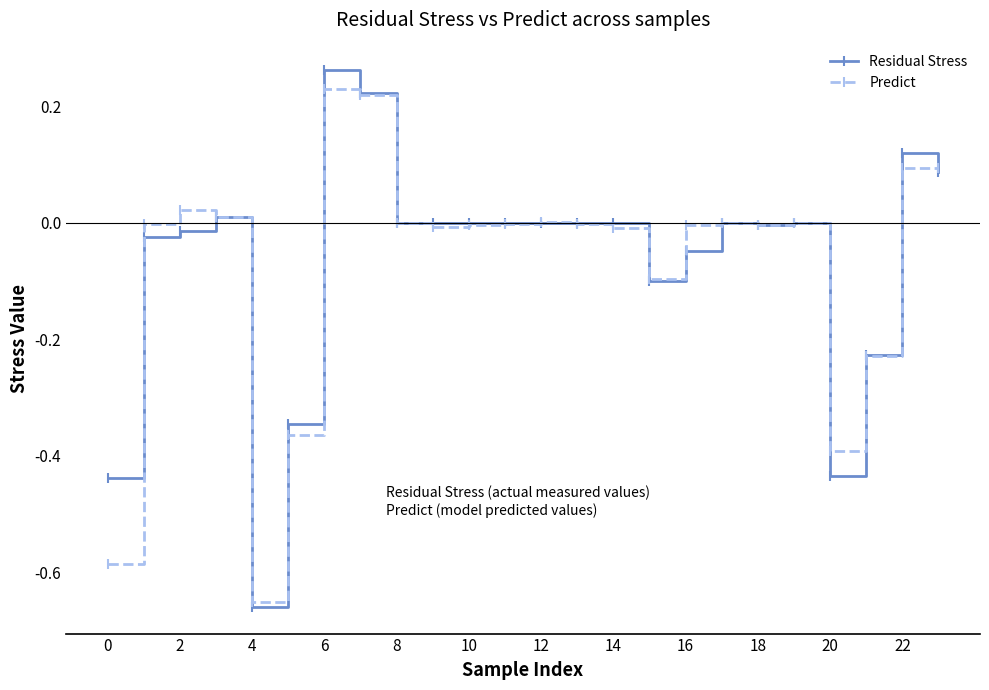

What is the value of the Residual Stress point at the 16th from the left?

-0.1